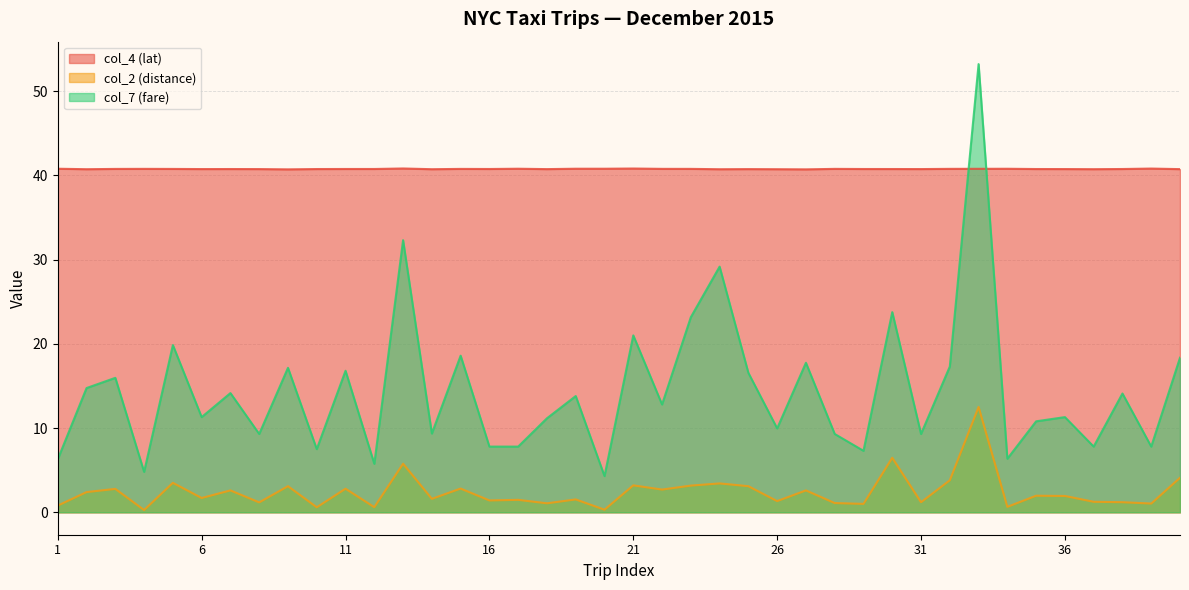

Which series has the largest total across all categories?

col_4 (lat)